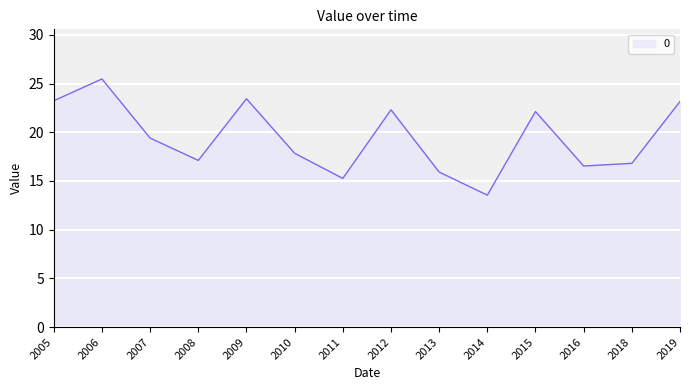

The chart shows a value of 6.9 at 2007. True or false?

False